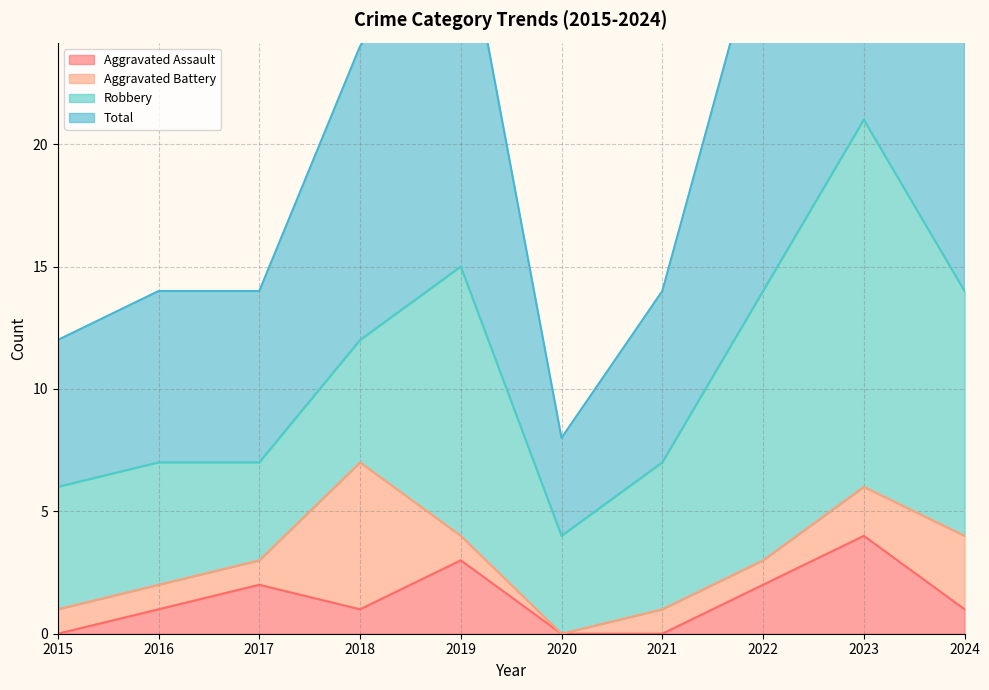

How many categories are shown in the chart?

10